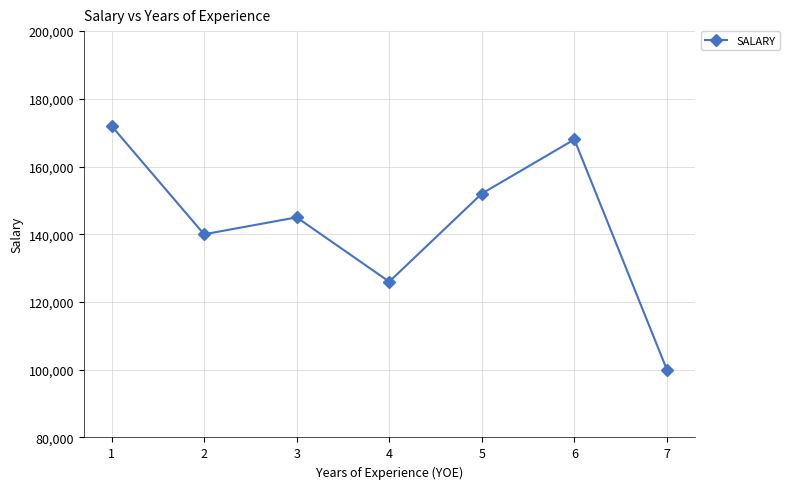

What is the value of the 2nd point from the left?

140000